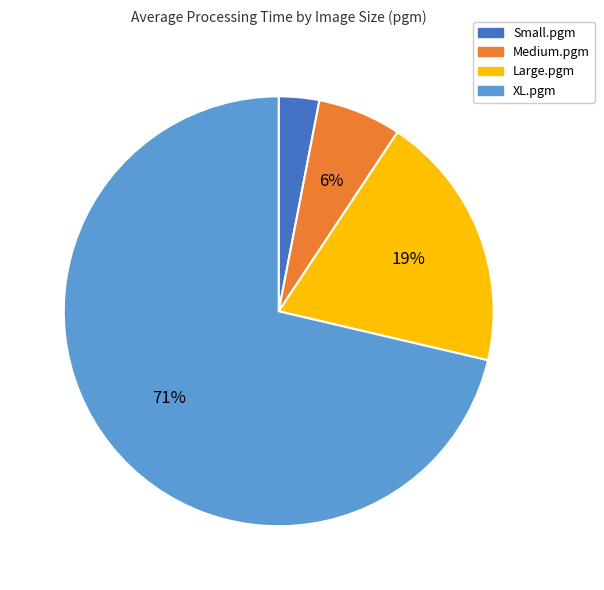

How many slices are in this pie chart?

4